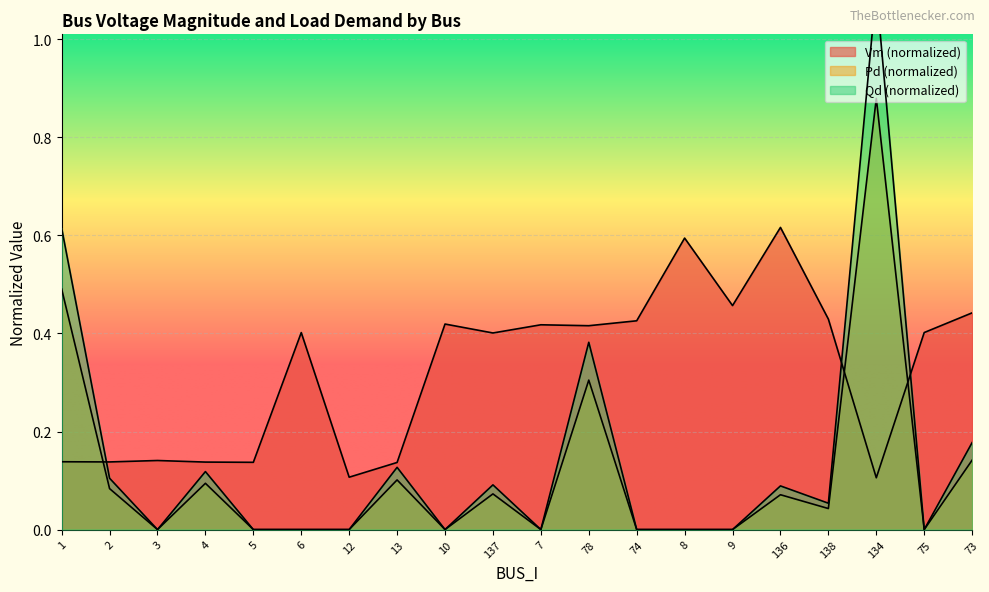

What is the difference between the second highest and second lowest values in the Pd series?

0.5